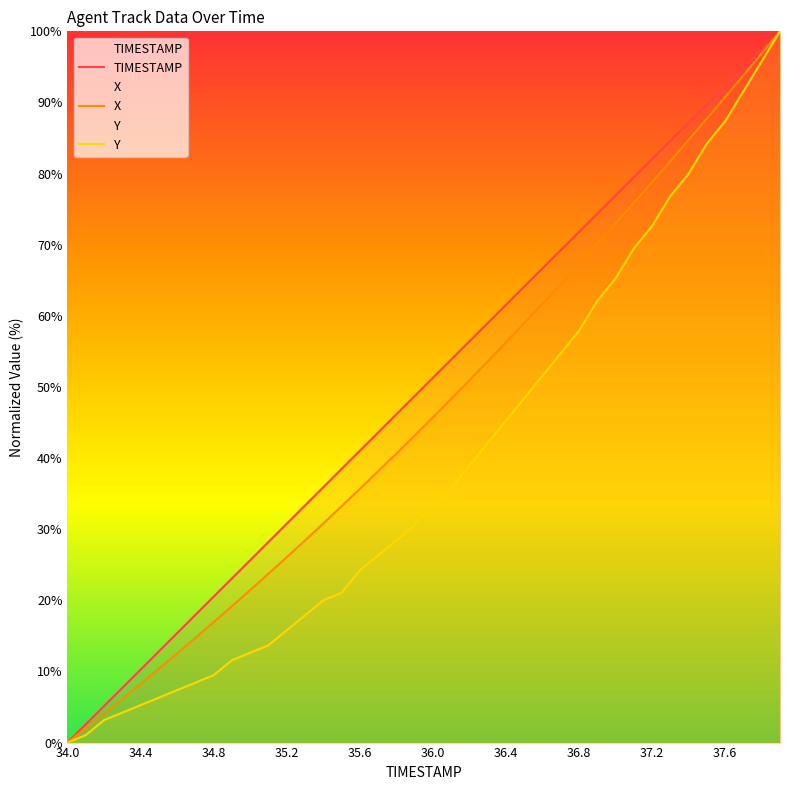

True or false: TIMESTAMP and X intersect in this chart.

False